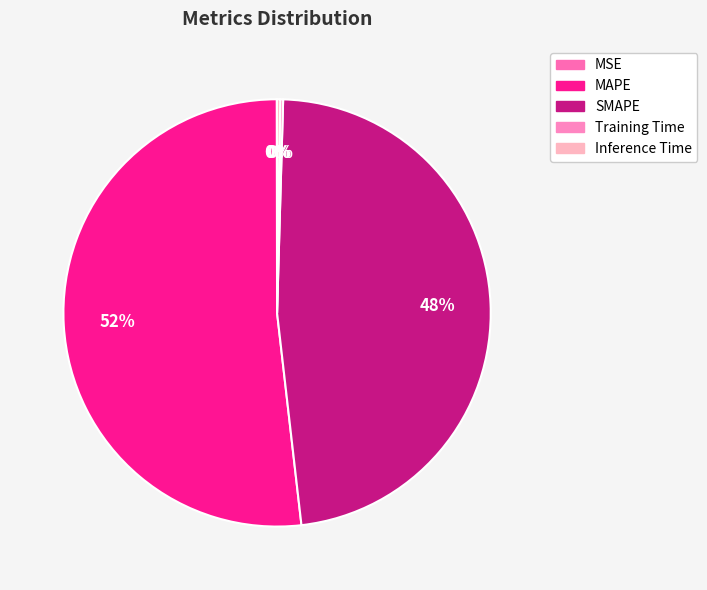

True or false: MSE accounts for 1% of the total.

False